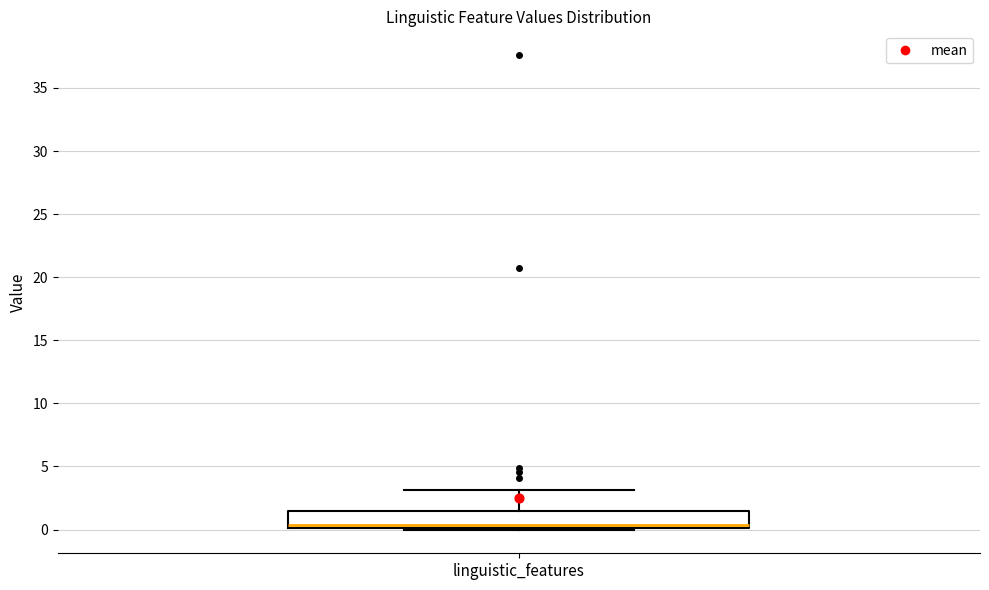

Read this box plot against the y-axis: the position of the median line, the range covered by the box, and the ends of both whiskers. The values are not printed on the chart, so give them approximately, as read against the axis.

median 0.5, box 0.0 to 1.5, whiskers 0.0 to 3.0